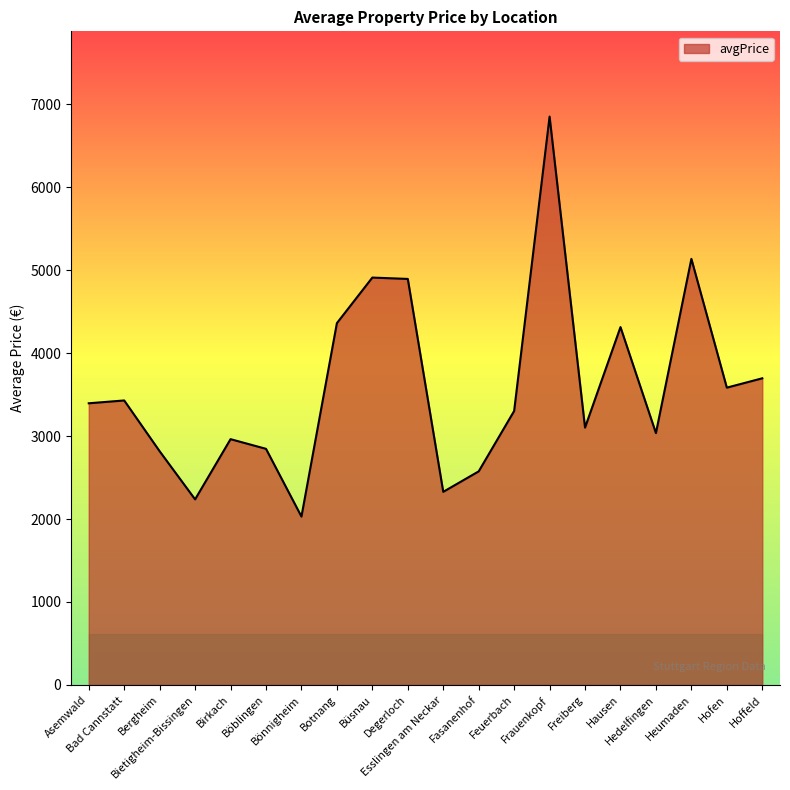

The chart shows a value of 3102.0 at Freiberg. True or false?

True